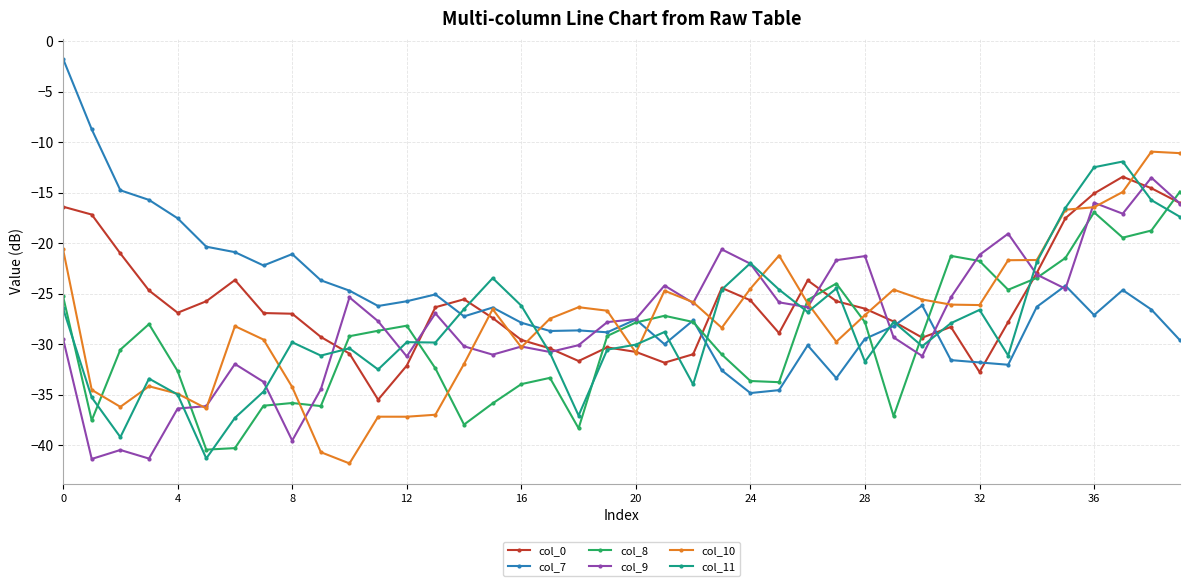

Which series has the widest spread of values?

col_7